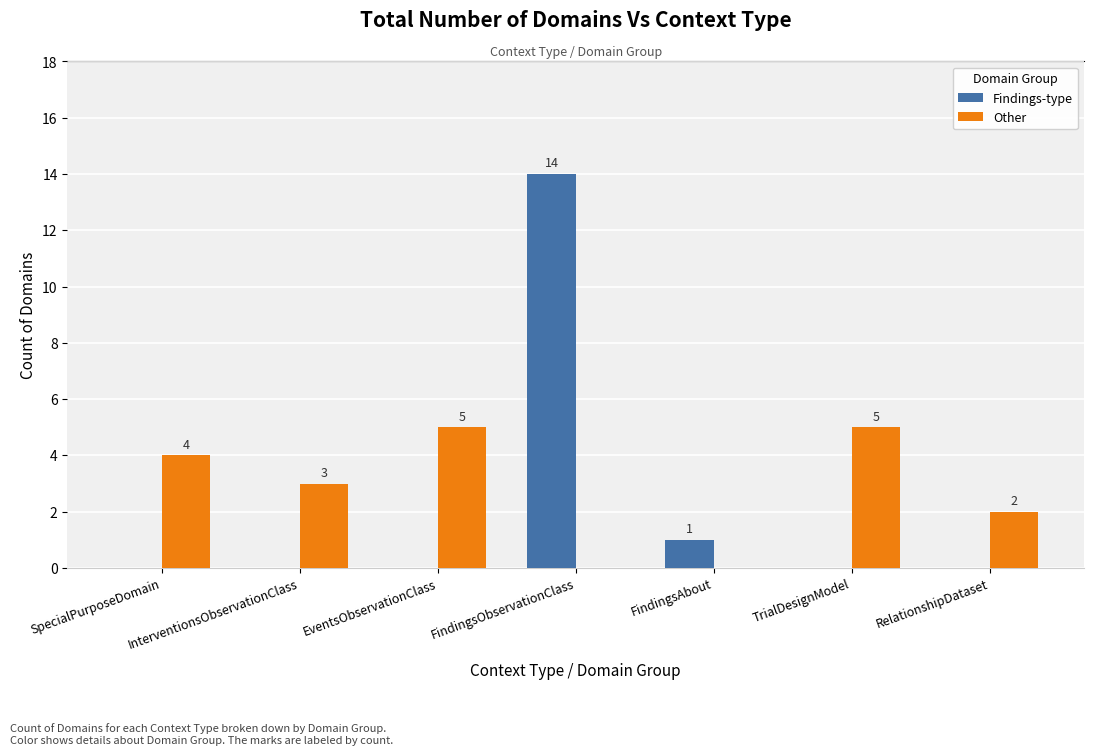

Between EventsObservationClass and FindingsAbout, which series saw the biggest shift?

Other